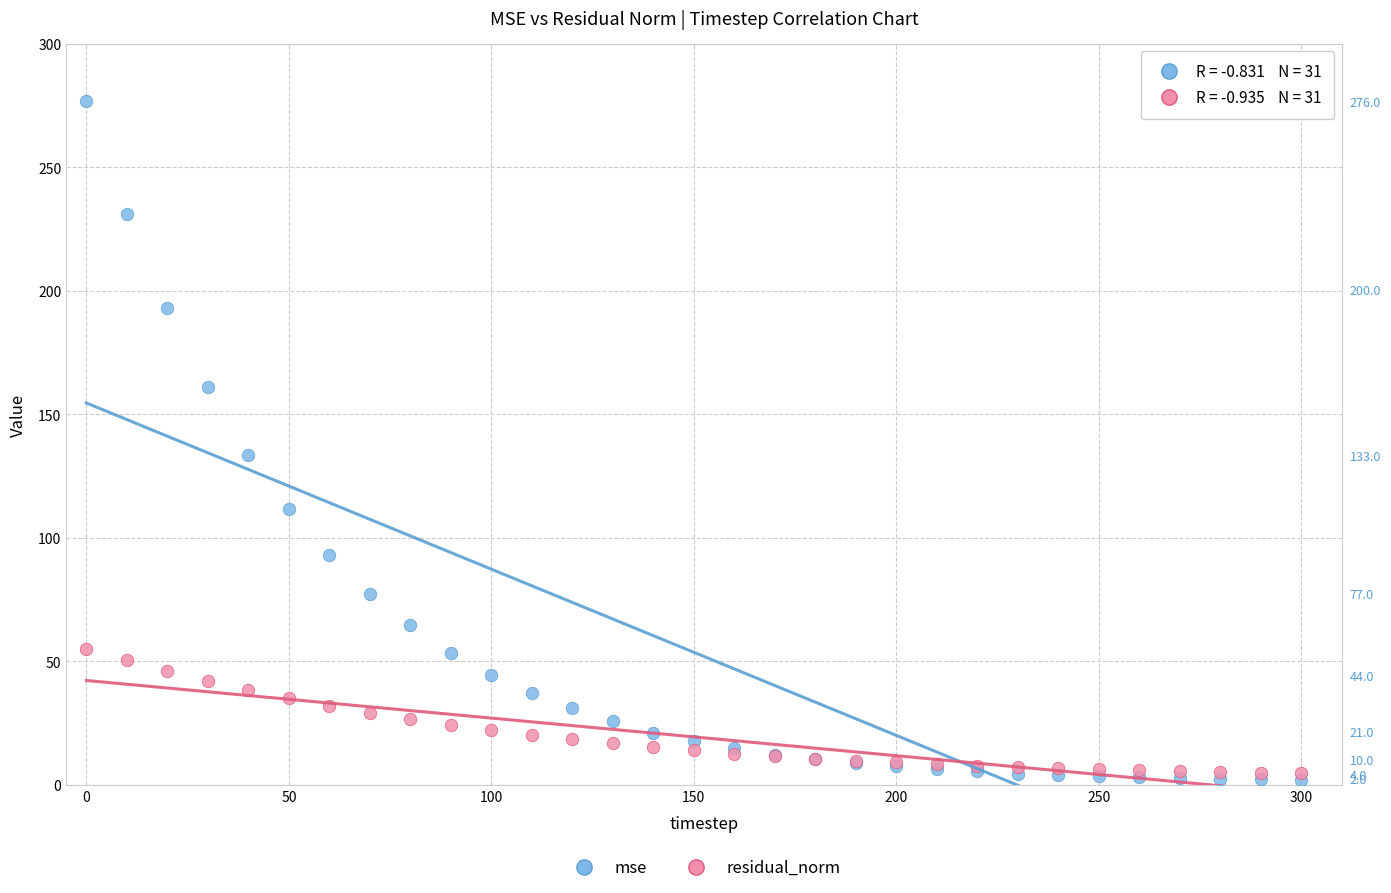

Across all series, what Y value is closest to 139?

133.6